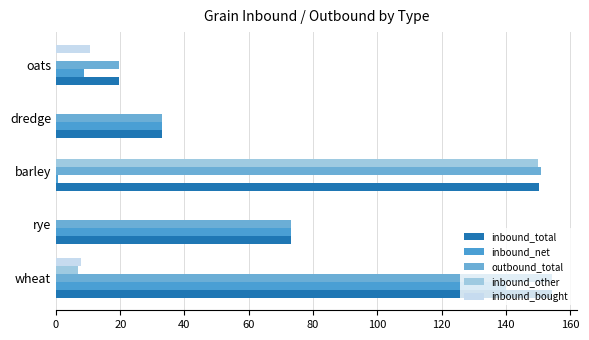

How many data points does each series have?

5